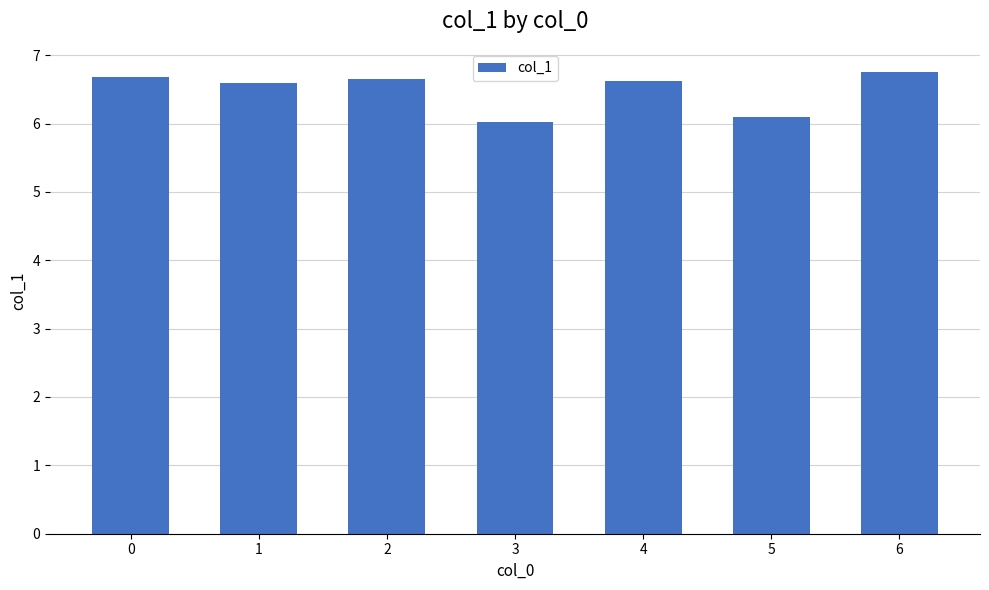

Reading left to right, what are all the values shown in this chart?

6.7	6.6	6.7	6.0	6.6	6.1	6.8